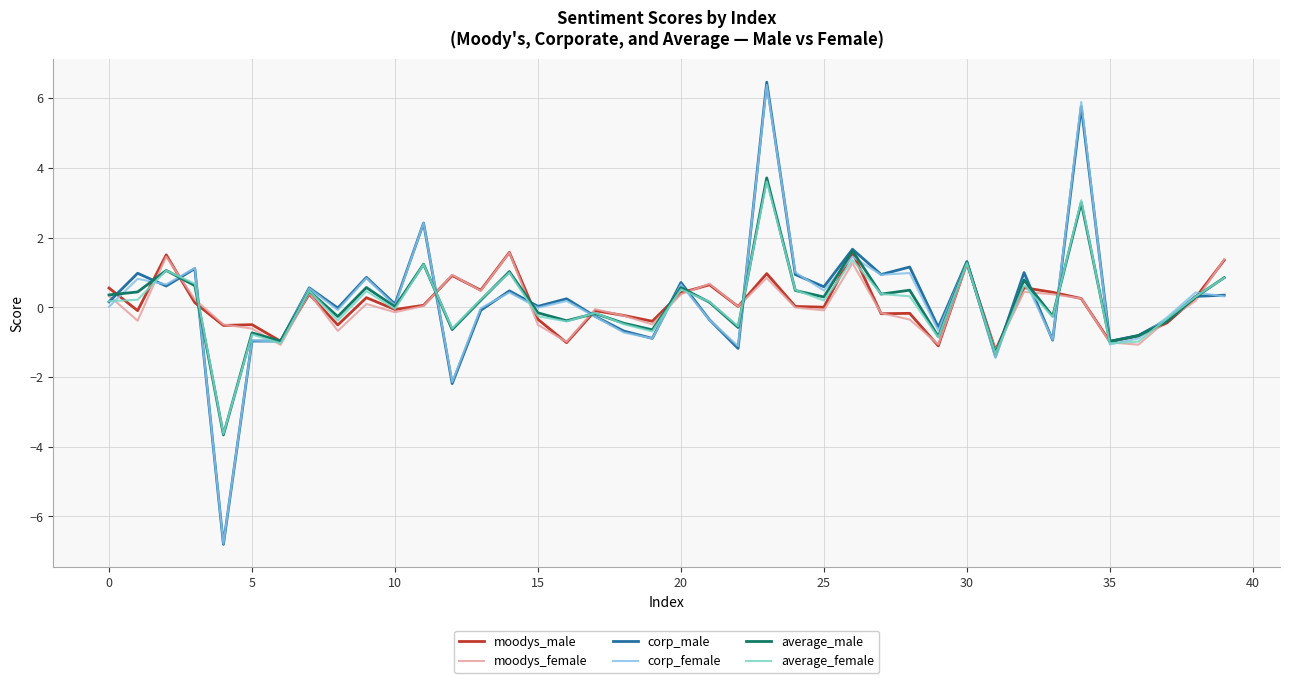

What is the highest value of the moodys_male series?

1.6